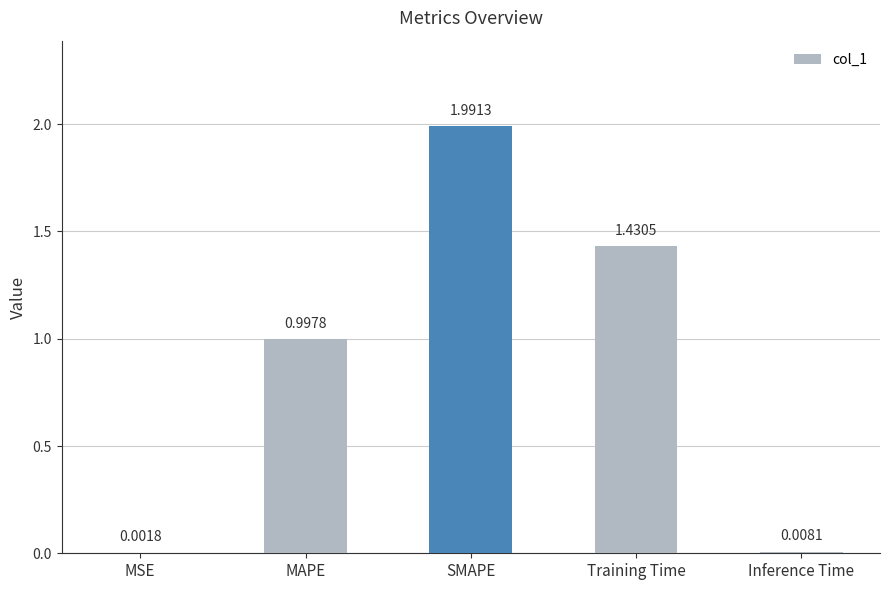

Which category has the highest value across all series?

SMAPE